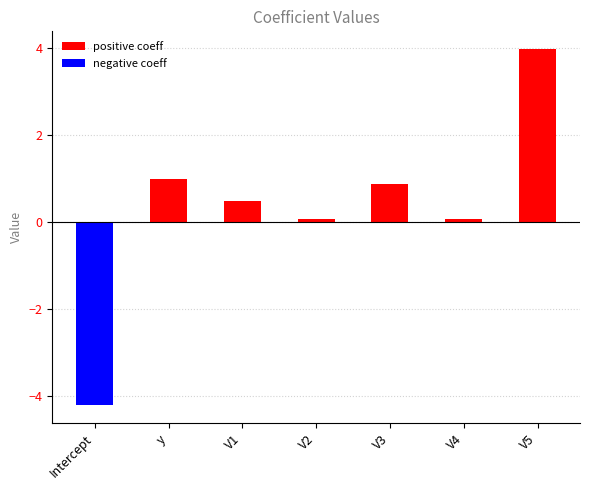

What is the label of the 5th bar from the left?

V3